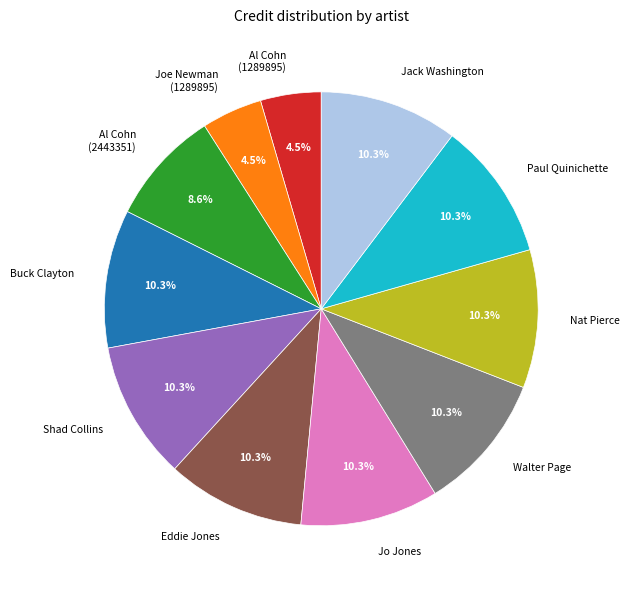

What portion of the pie excludes Nat Pierce?

89.7%